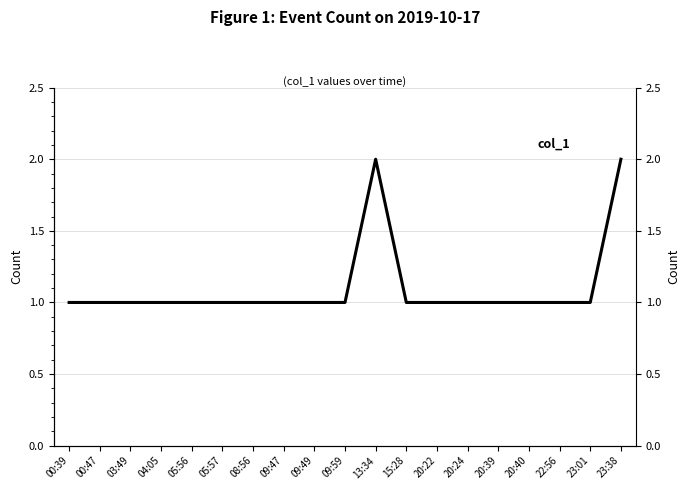

What position from the left is 20:22?

13